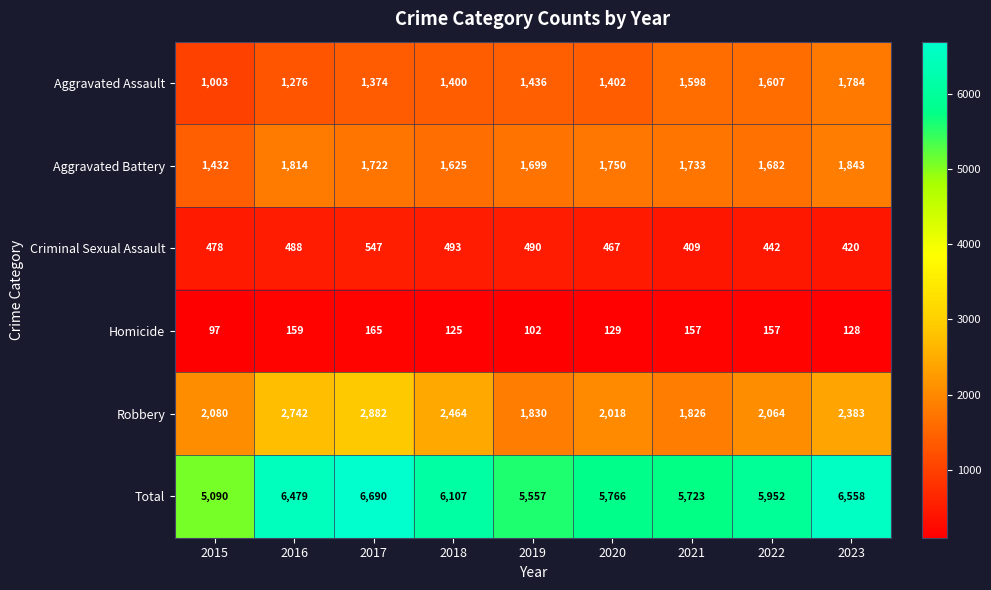

Which series has the largest range (max minus min)?

Total